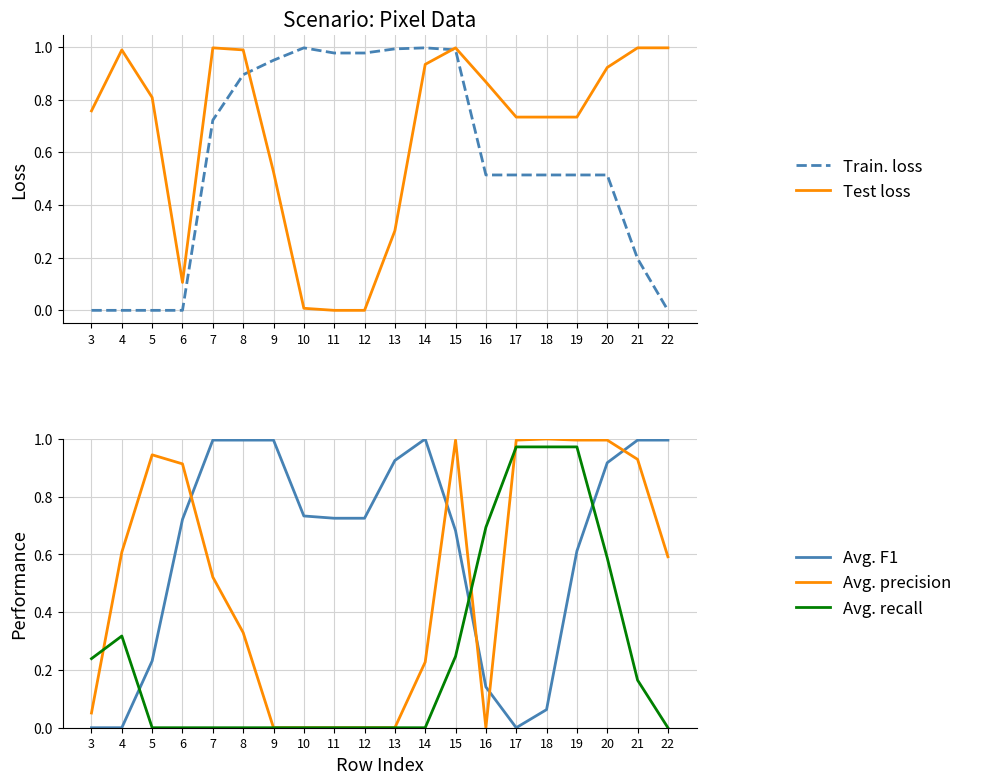

Is it true that Test loss equals 0.5 at 15?

False